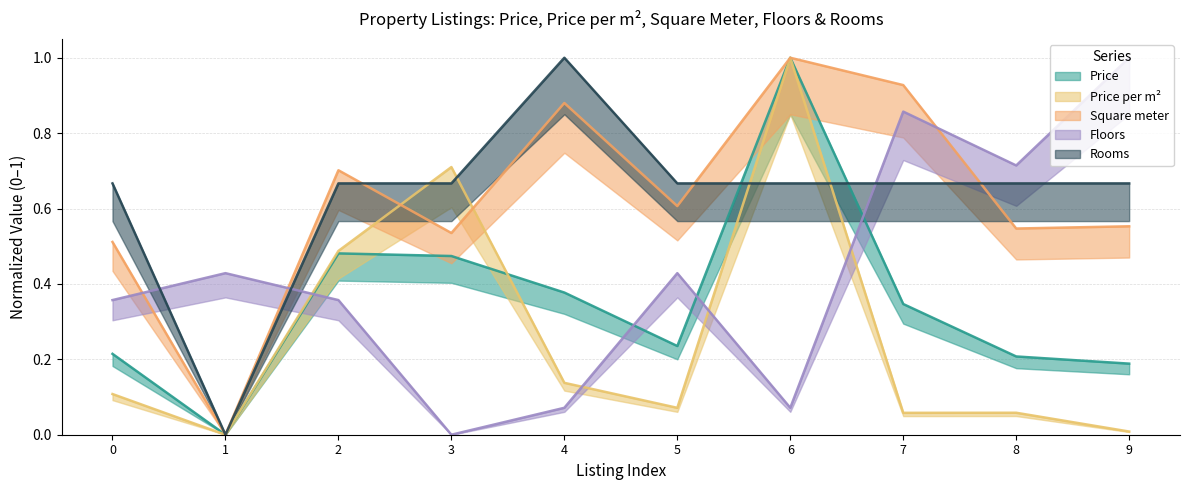

What are all the series names shown in the legend?

Price, Price per m², Square meter, Floors, Rooms